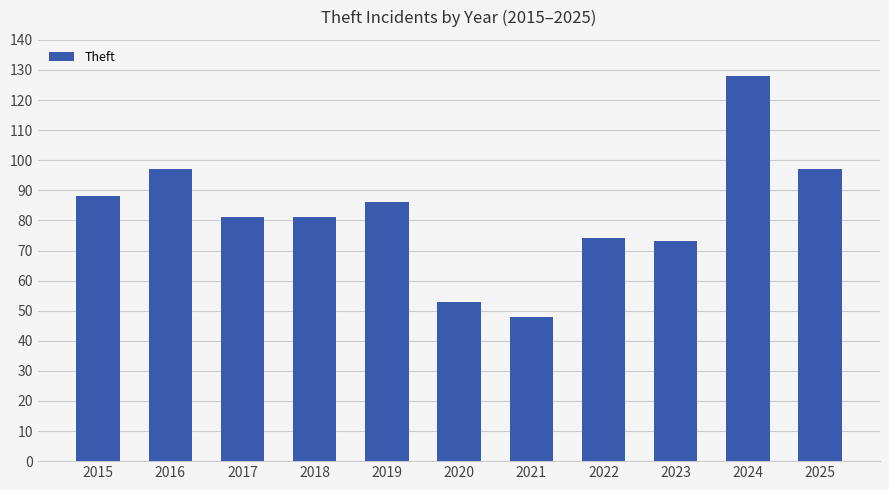

What is the change in value from 2019 to 2021?

-38